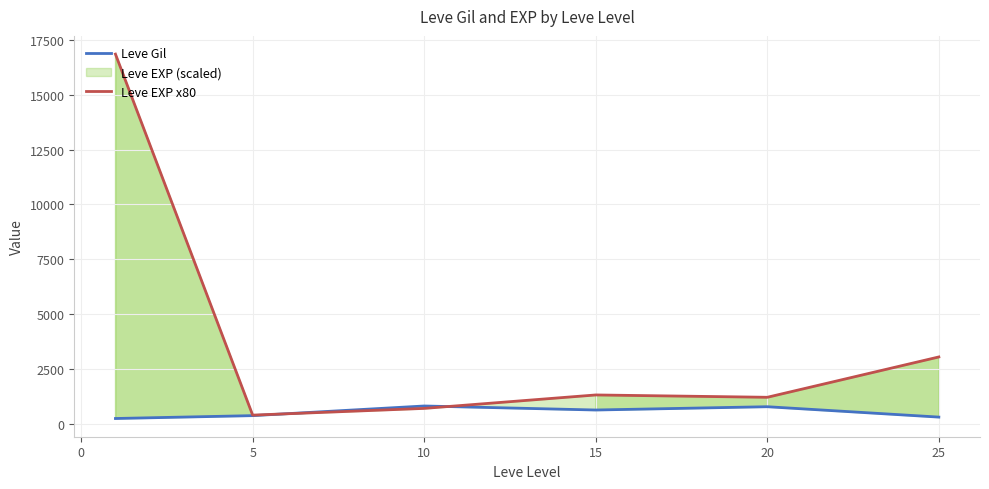

The value of Leve EXP x80 at 10 is 407.0. True or false?

False